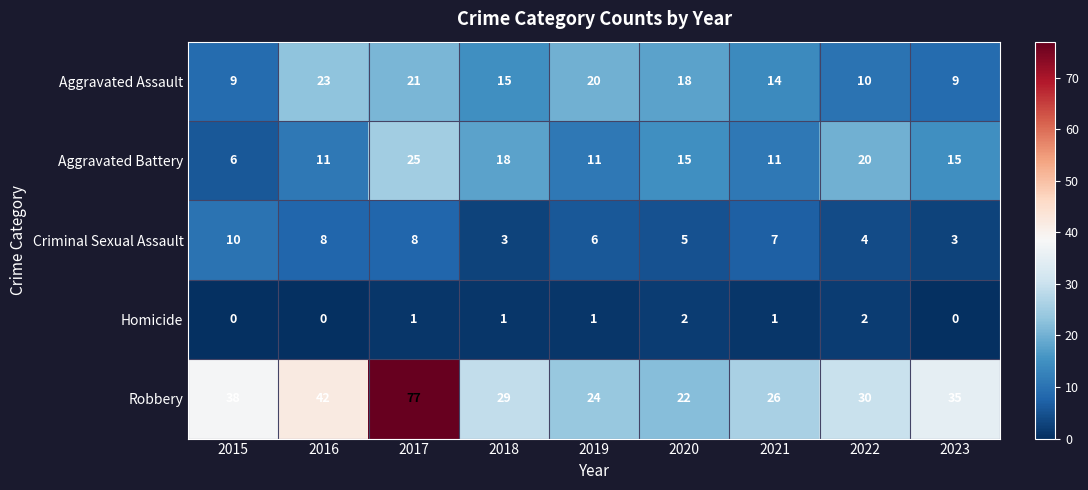

Rank the series by their maximum value, from lowest to highest.

Homicide, Criminal Sexual Assault, Aggravated Assault, Aggravated Battery, Robbery